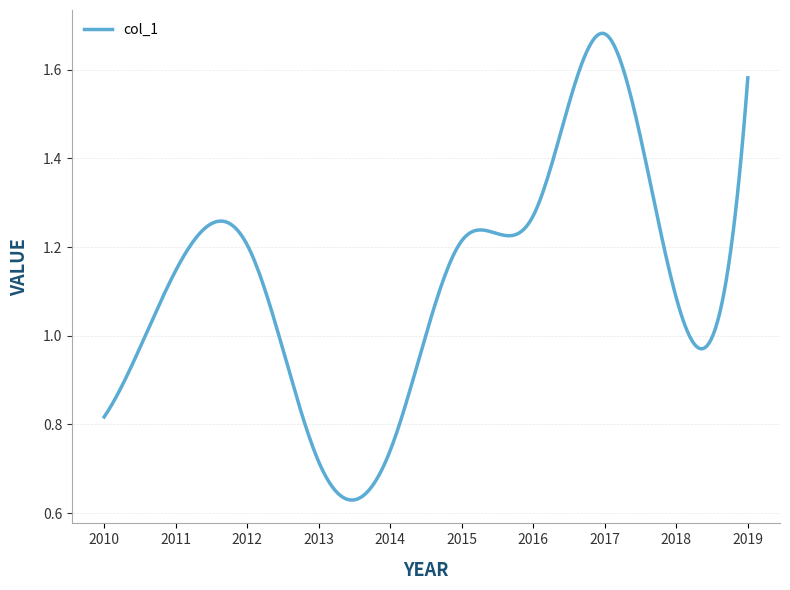

How many points are lower than both their immediate neighbors (excluding endpoints)?

2